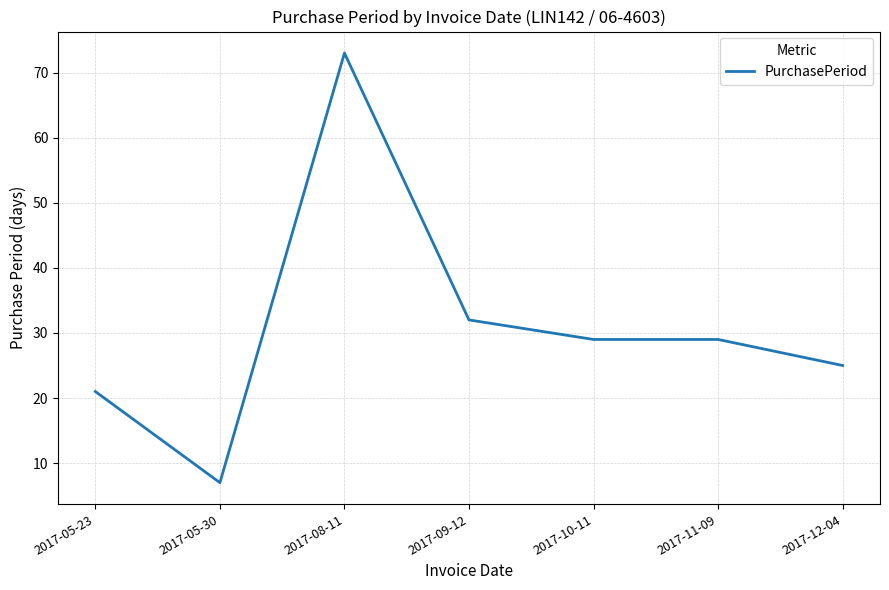

Count the number of data series in this chart.

1